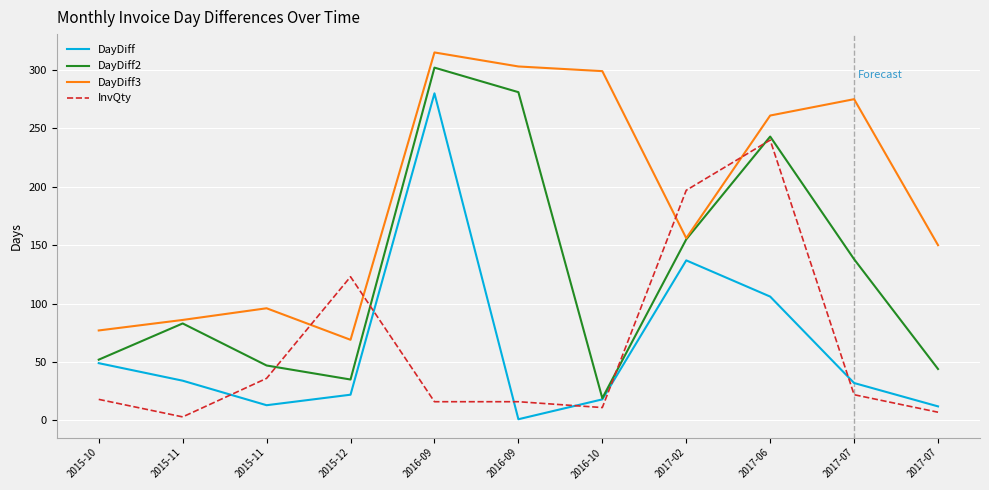

At 2017-07, list the series in order from smallest to largest.

InvQty, DayDiff, DayDiff2, DayDiff3